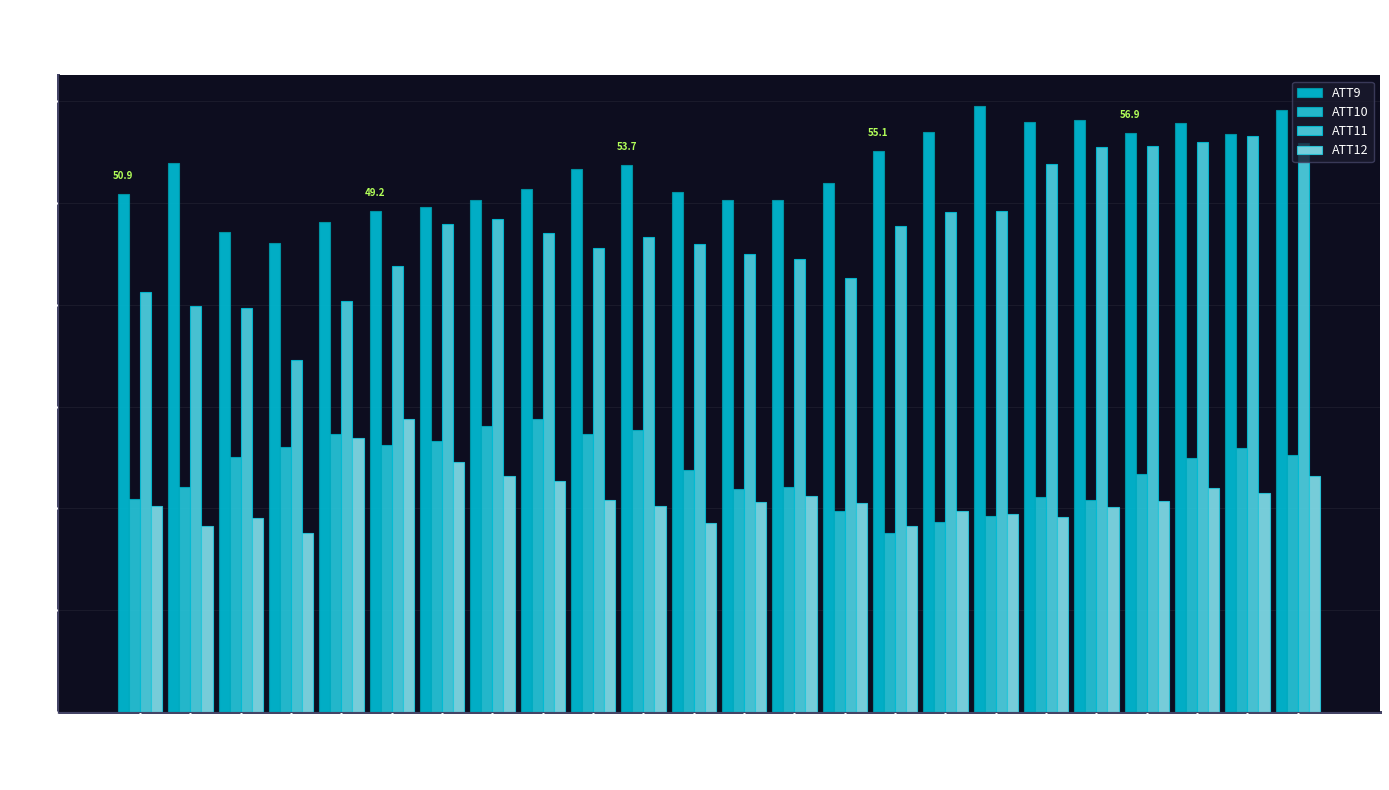

What is the sum of all ATT9 values?

1275.8